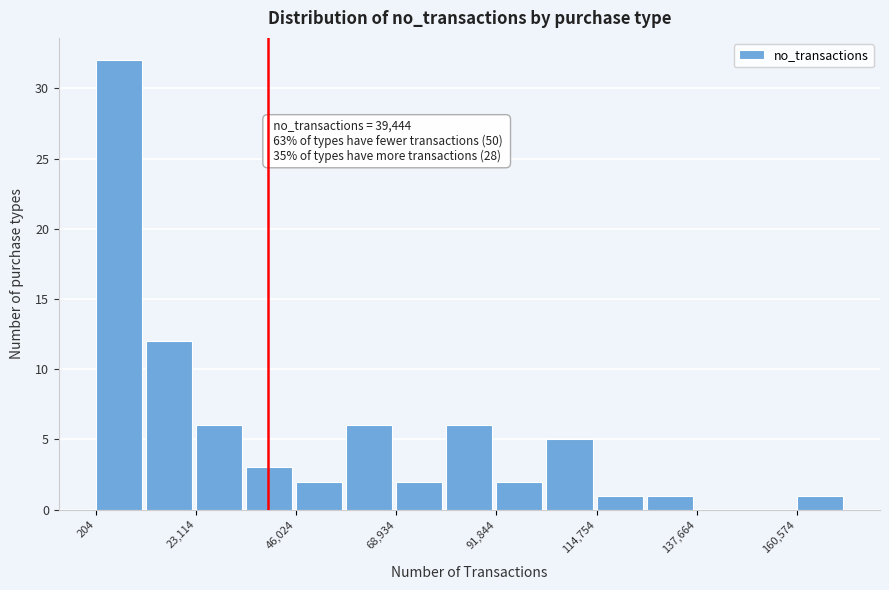

Around what value on the x-axis is the tallest bar? Give the approximate position of its centre, as read against the axis.

5000